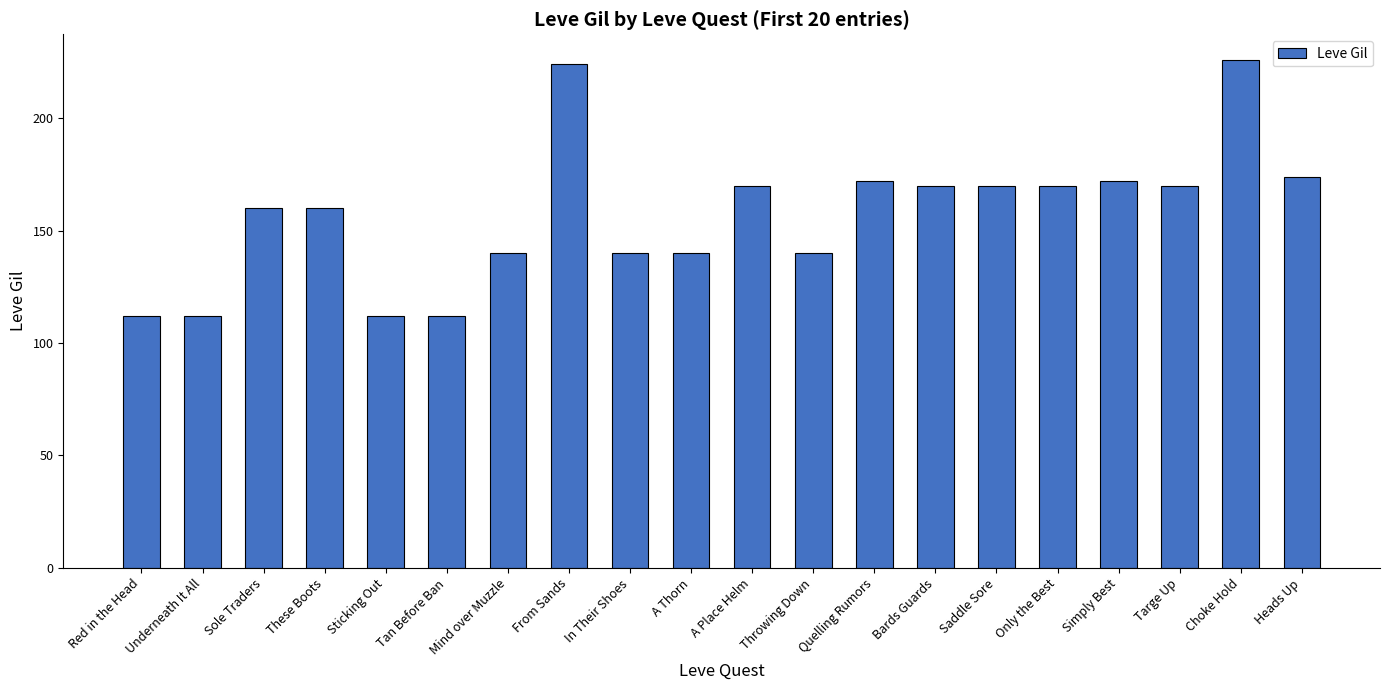

What is the maximum value shown in the chart?

226